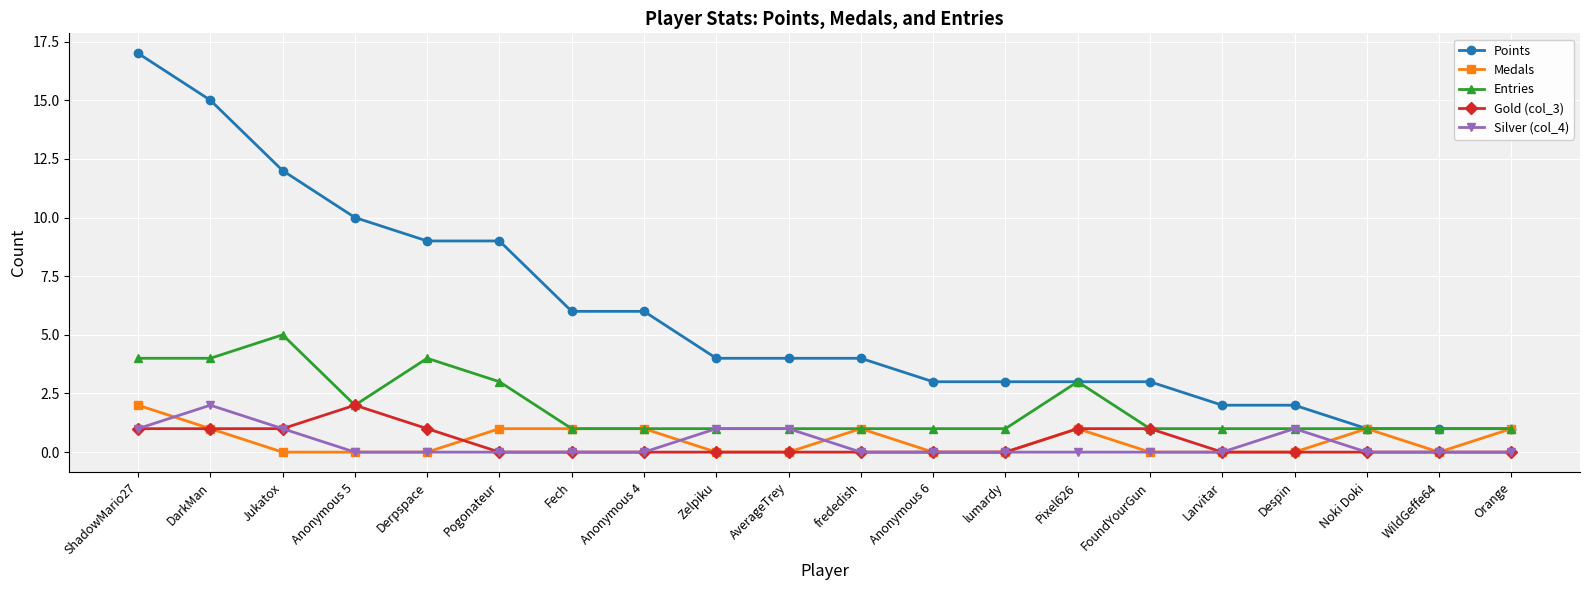

What position from the right is ShadowMario27?

20